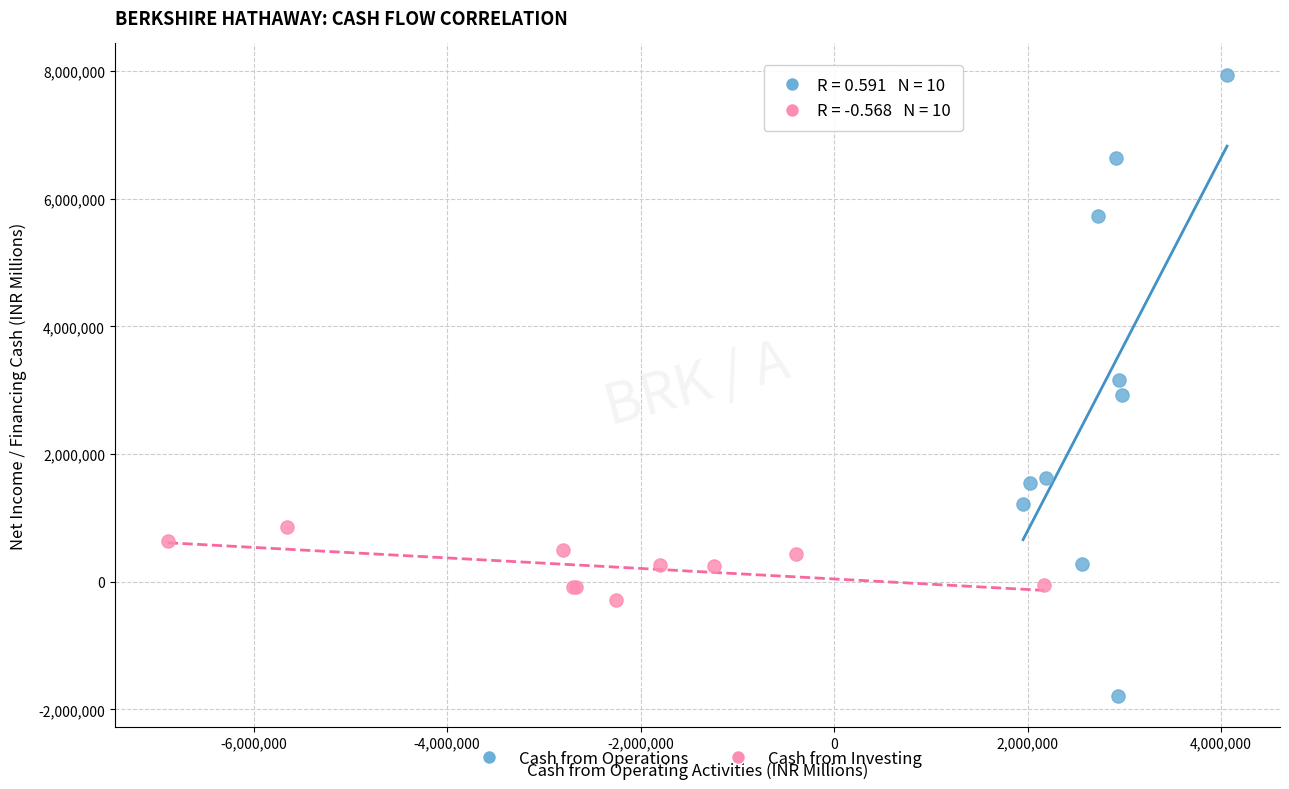

What are all the series names shown in the legend?

Cash from Operations, Cash from Investing